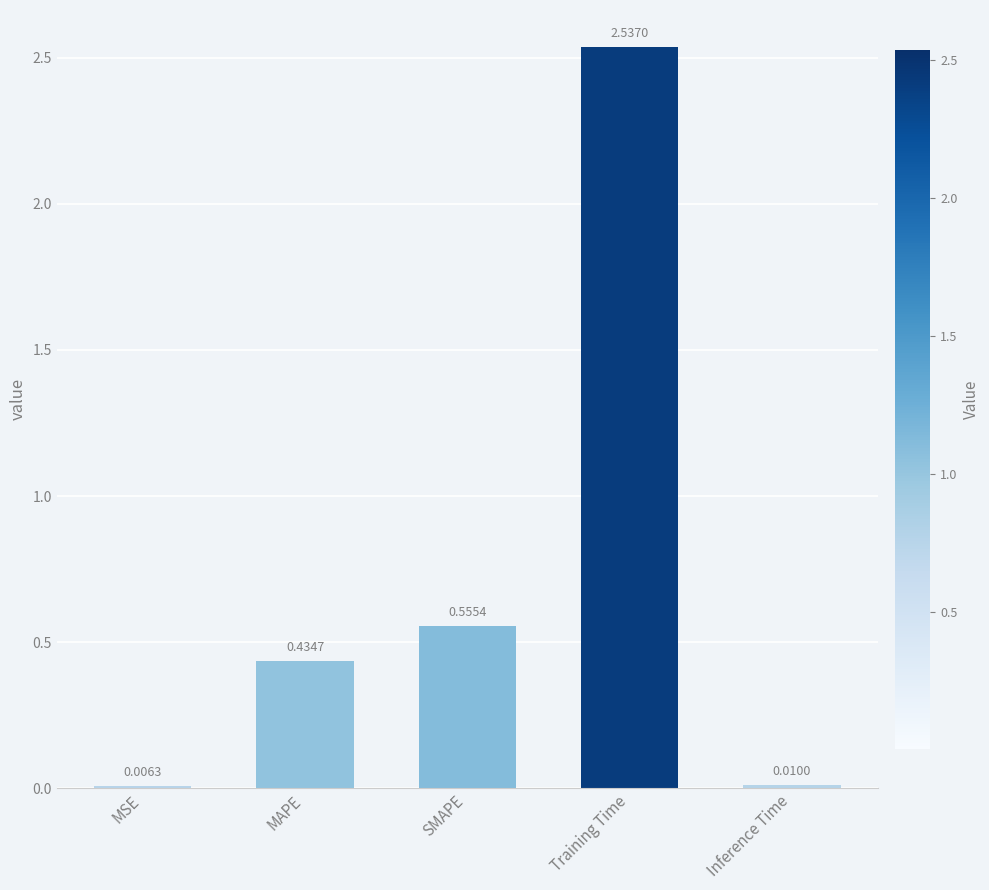

At which label is the value closest to 1?

SMAPE